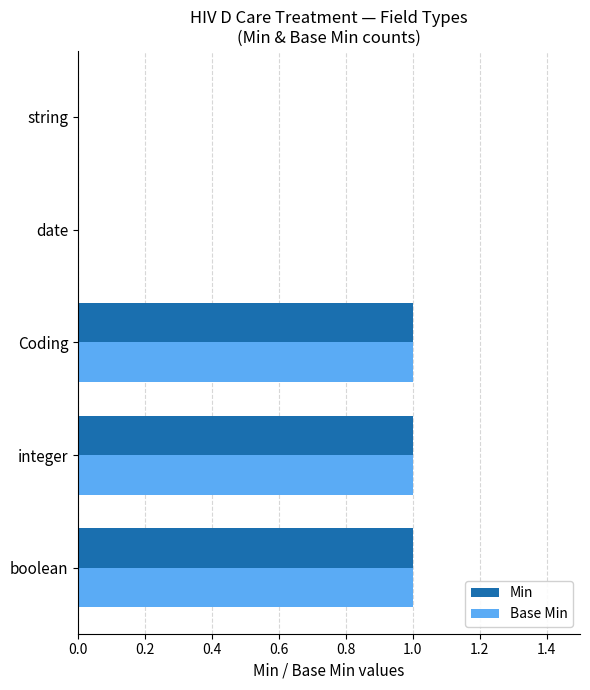

What is the sum of all Min values?

3